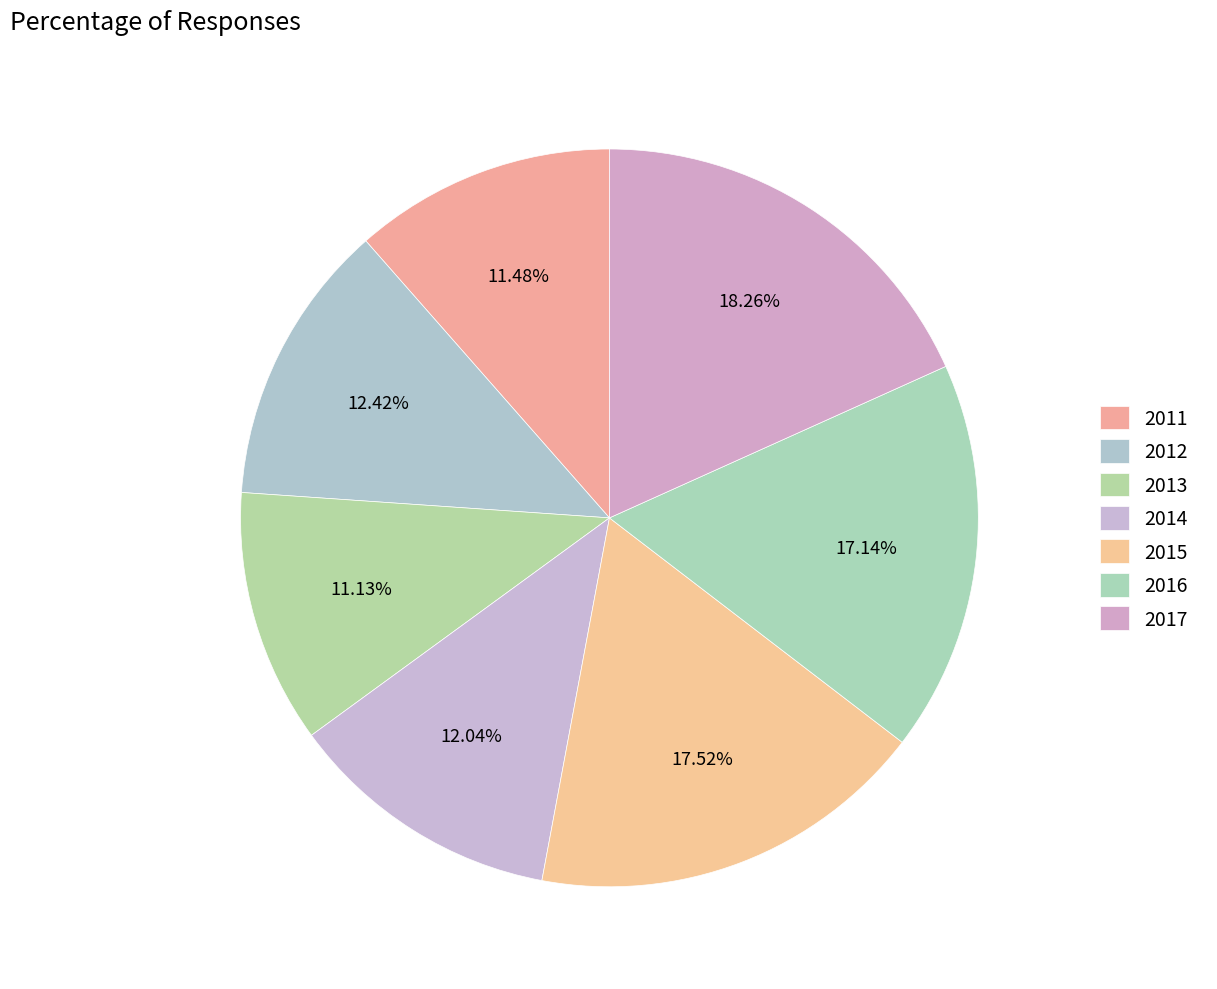

To the nearest percent, what is the difference between the largest and smallest slice percentages?

7%